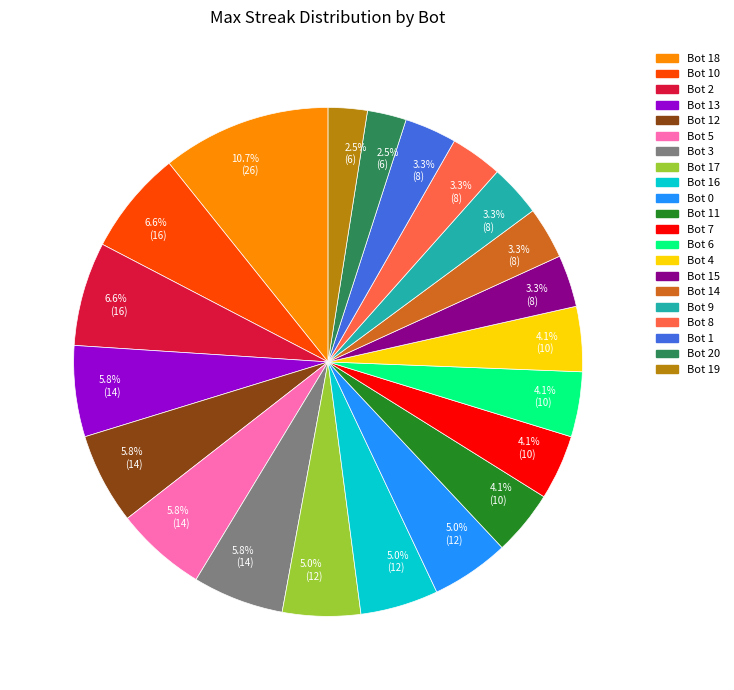

Is Bot 6 the majority of the pie?

No